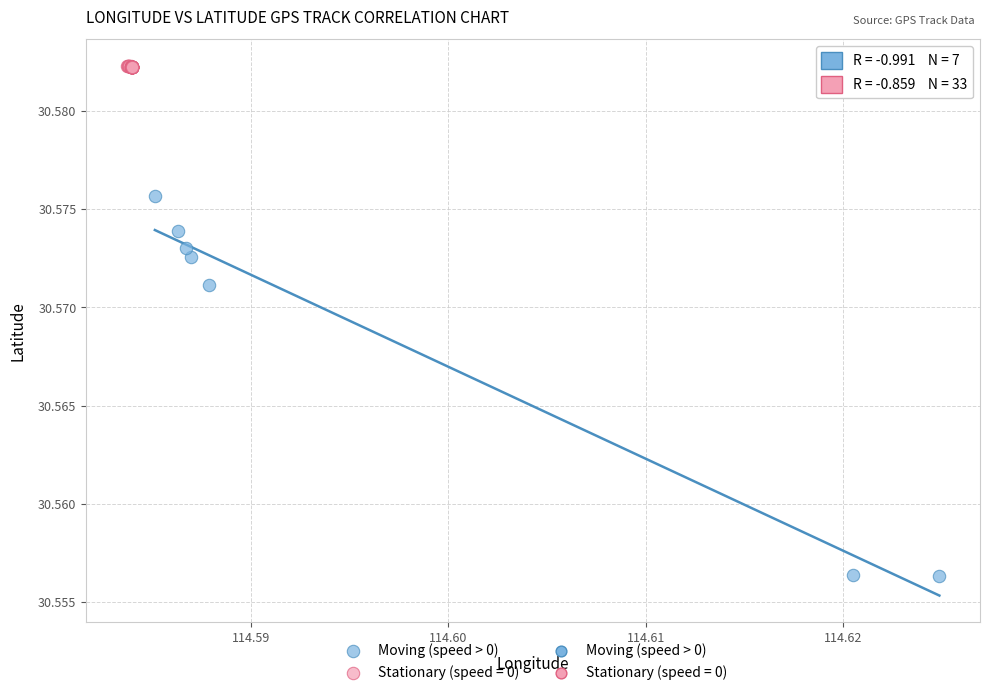

Which series contains the lowest Y value?

Moving (speed > 0)